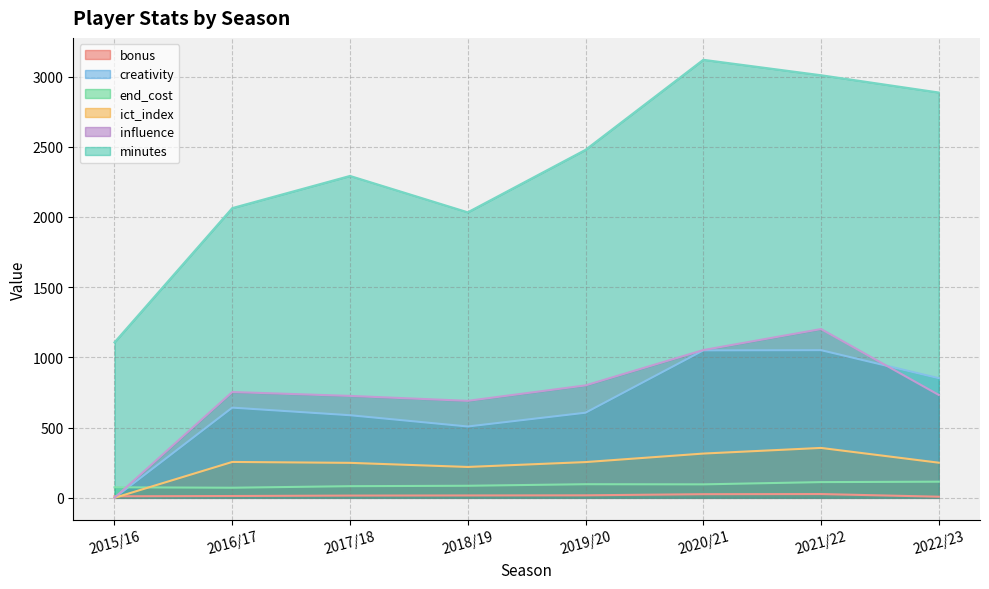

Which series has the largest total across all categories?

minutes